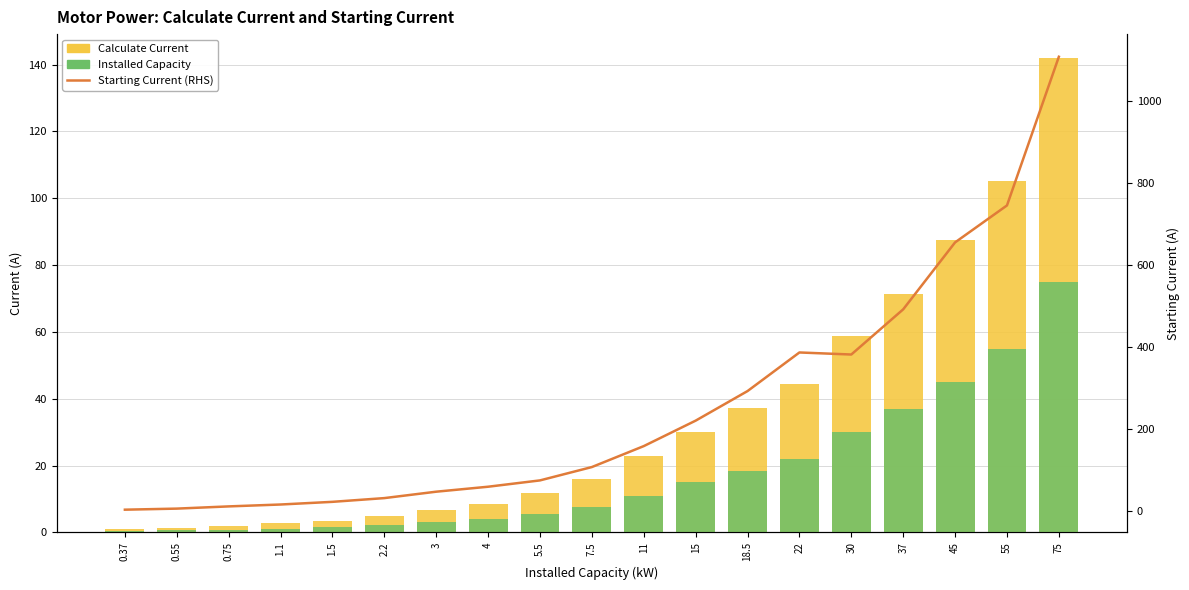

What is the difference between the maximum and second lowest values in the Starting Current (RHS) series?

1100.2